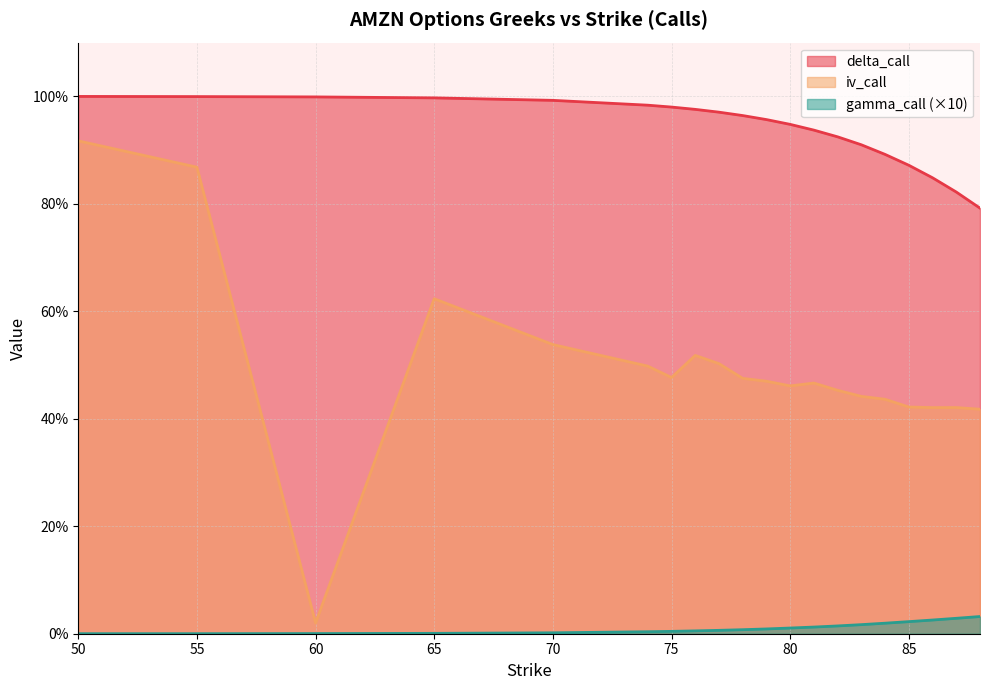

True or false: gamma_call has a value of 0.0 at 75.

True